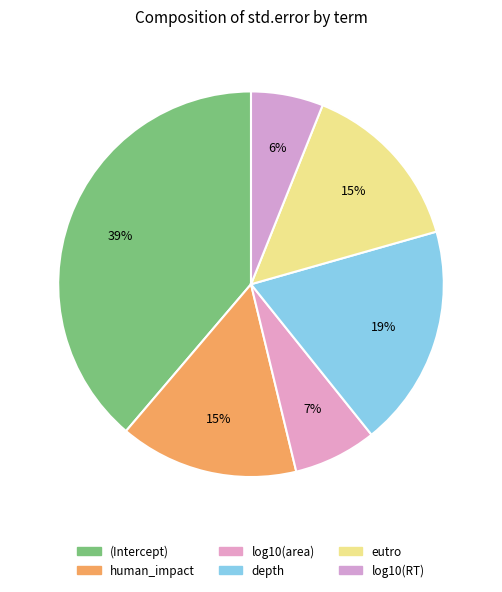

Does any single category account for the majority?

No